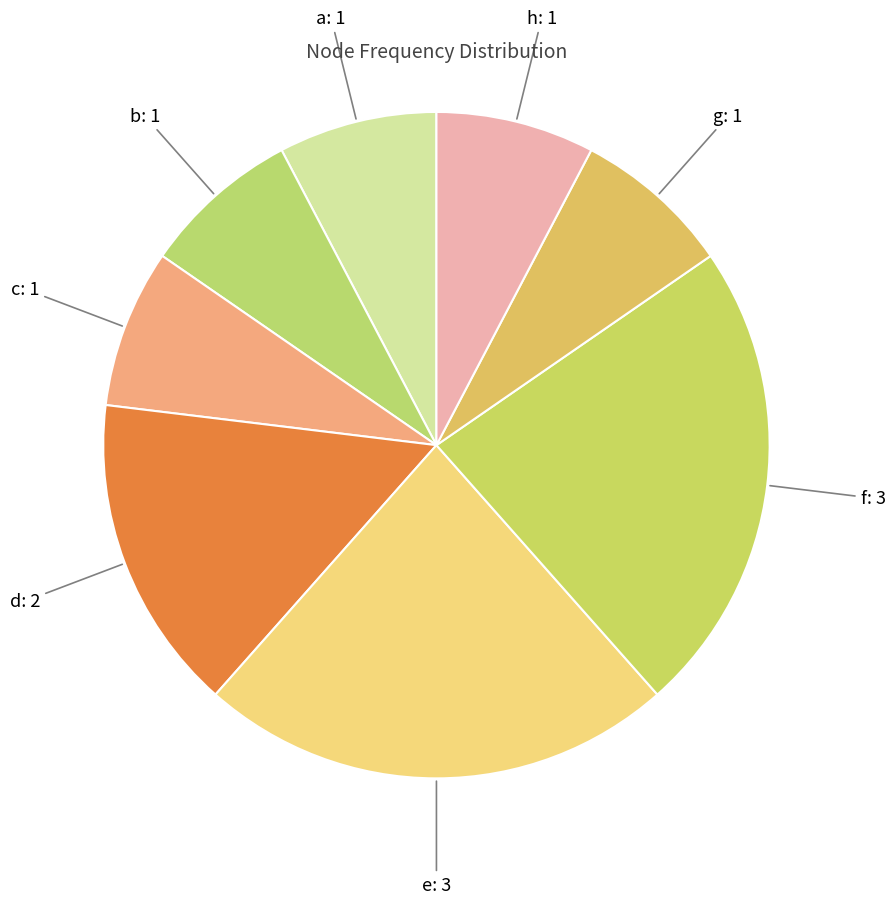

Does any single category account for the majority?

No